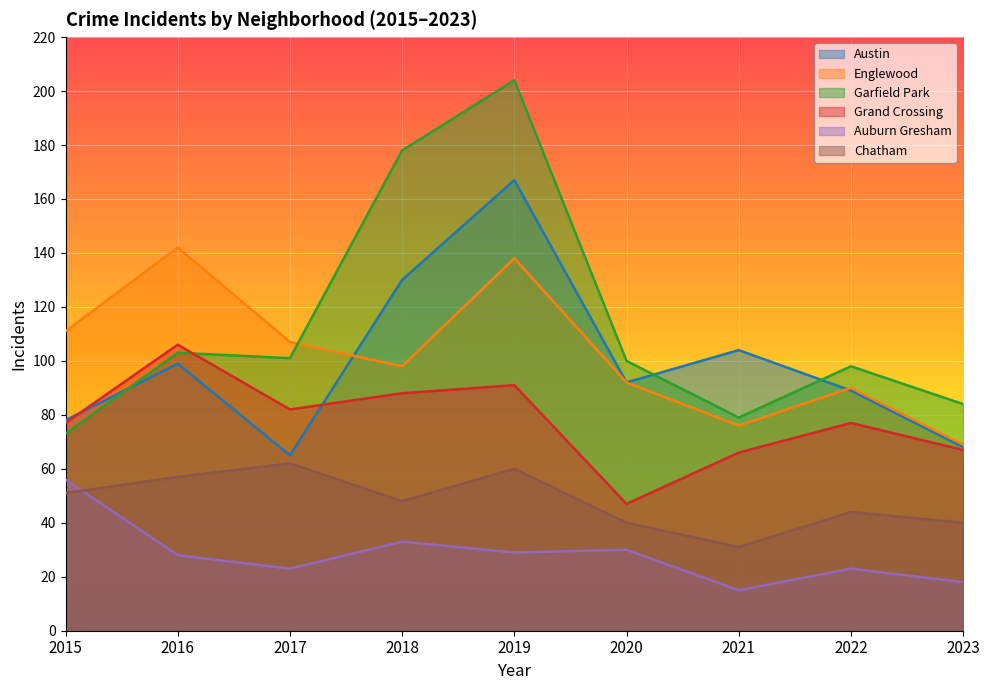

Rank the series at 2018 from lowest to highest value.

Auburn Gresham, Chatham, Grand Crossing, Englewood, Austin, Garfield Park